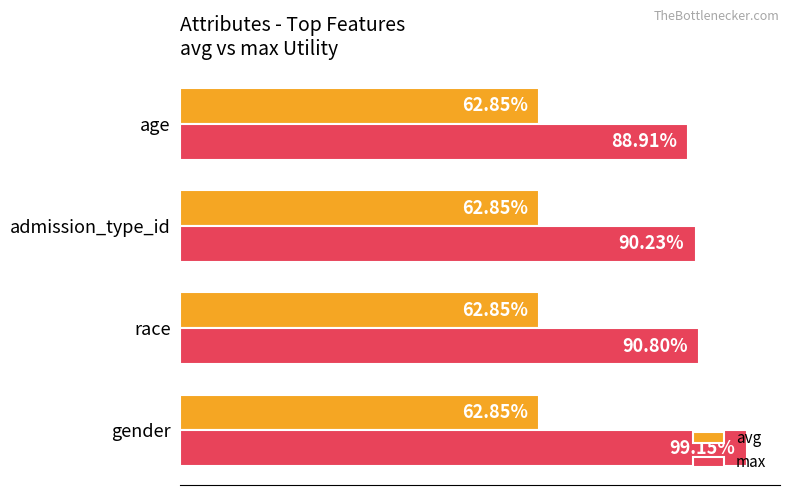

What are all the series names shown in the legend?

avg, max